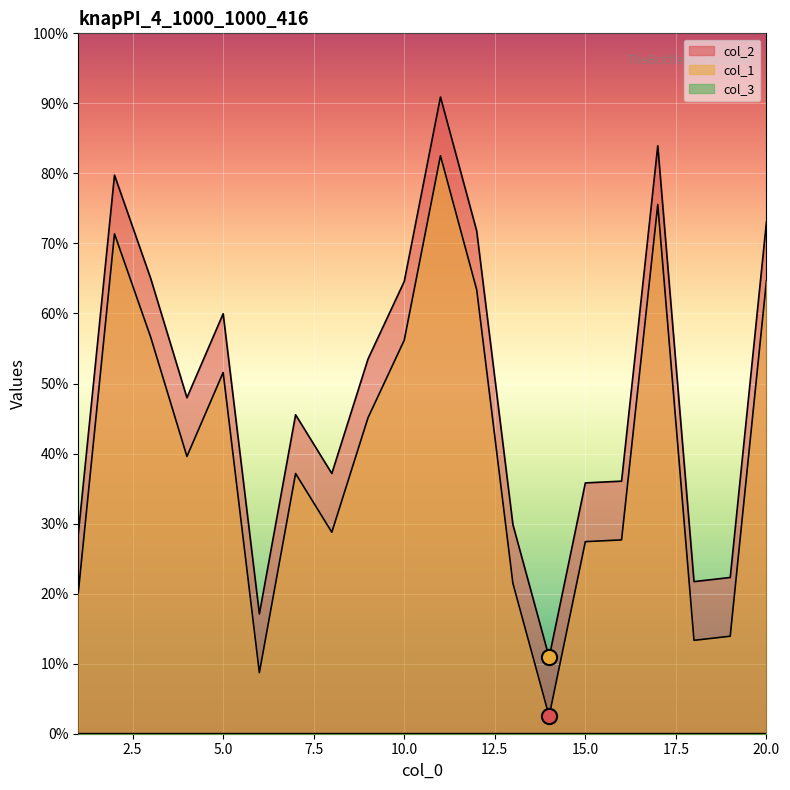

Which series reaches the minimum Y coordinate?

col_2